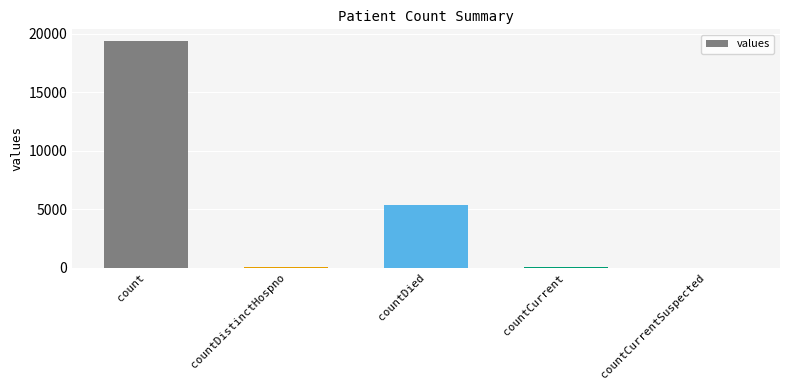

Which has a higher value, countCurrent or countDied?

countDied